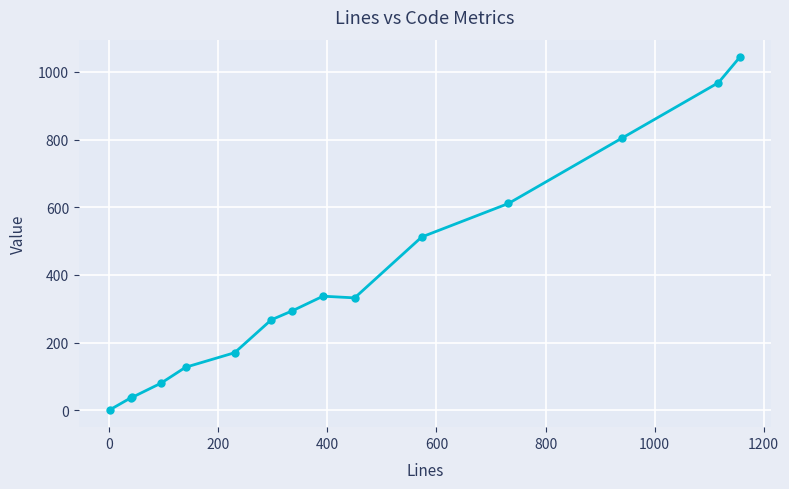

What is the sum of all values?

5622